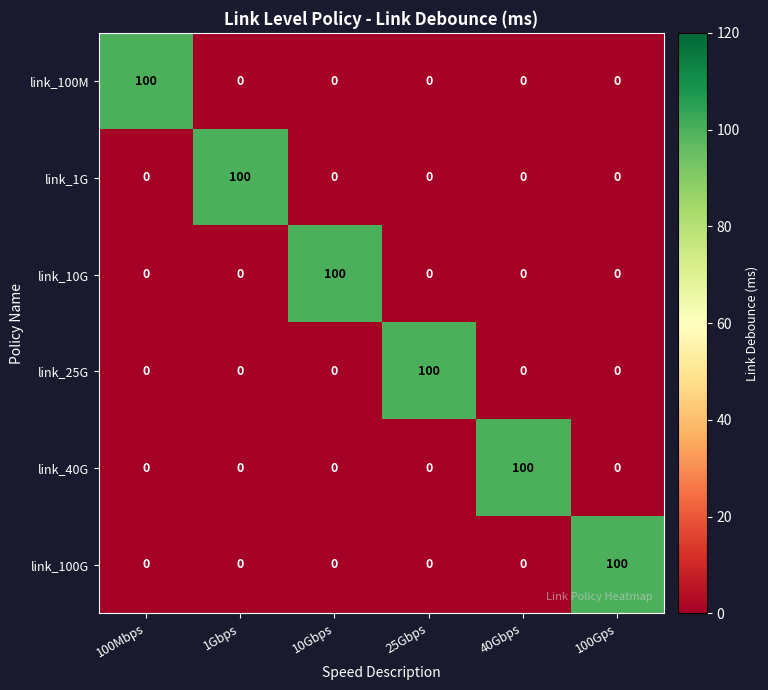

What is the difference between the maximum and minimum values in the link_25G series?

100